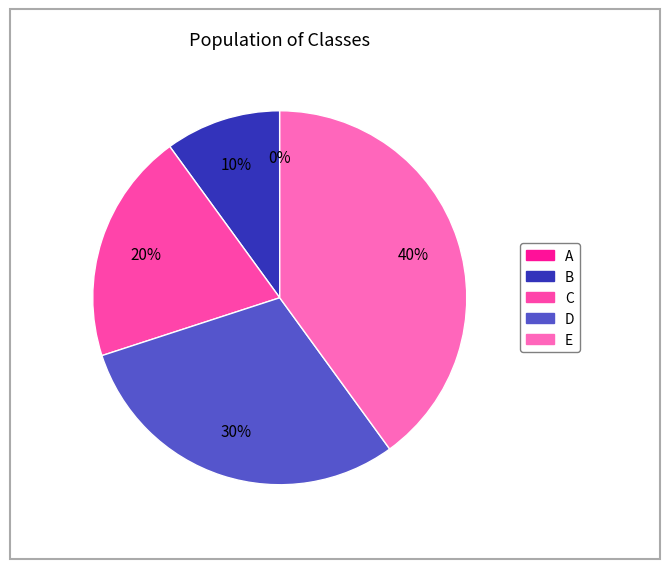

Combined, what portion of the pie is C and A?

20.0%